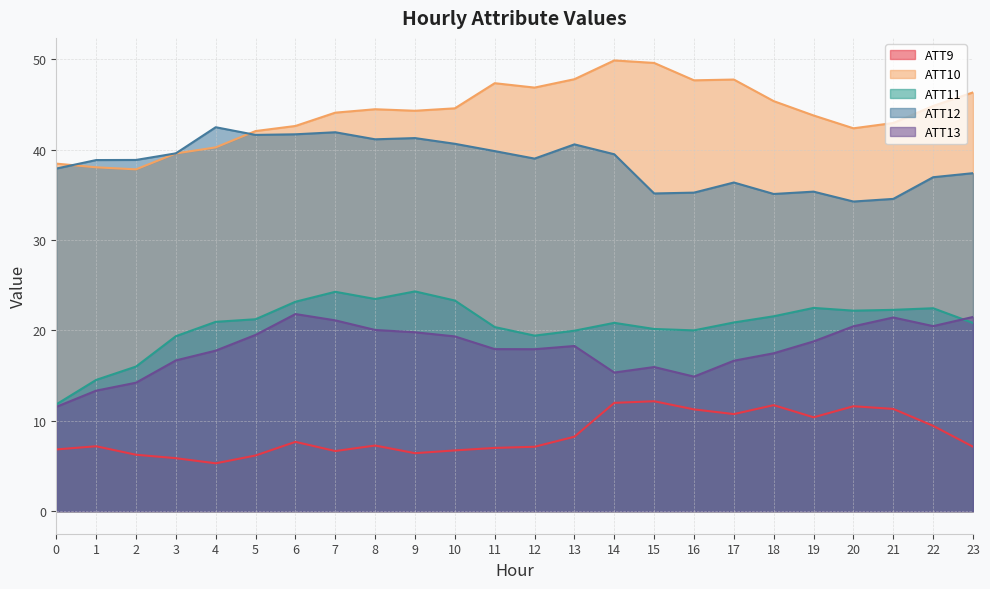

How many lines are shown in the chart?

5